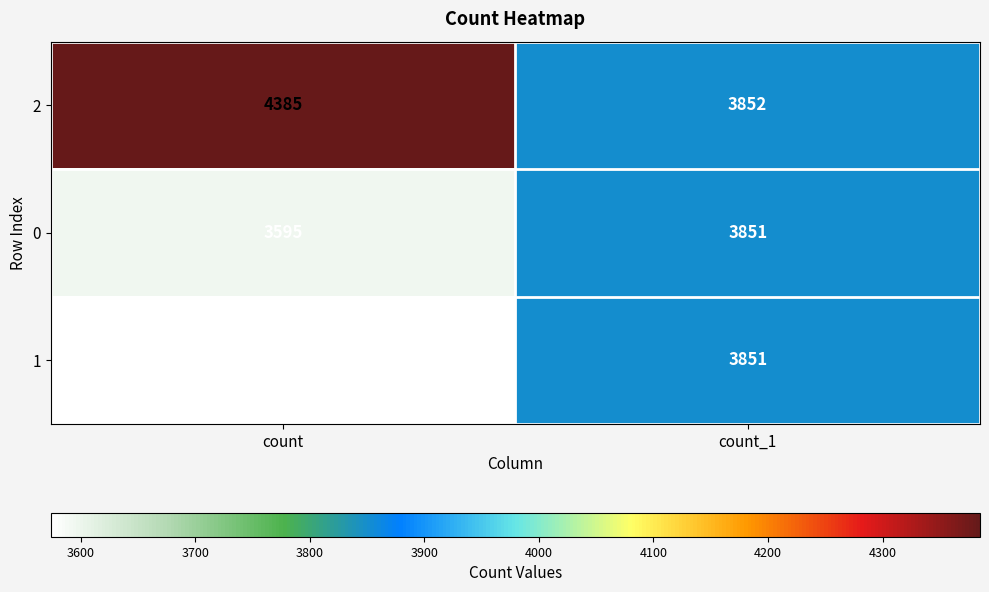

Reading left to right, extract all data points from this chart.

2: 4385	3852
0: 3595	3851
1: 3574	3851